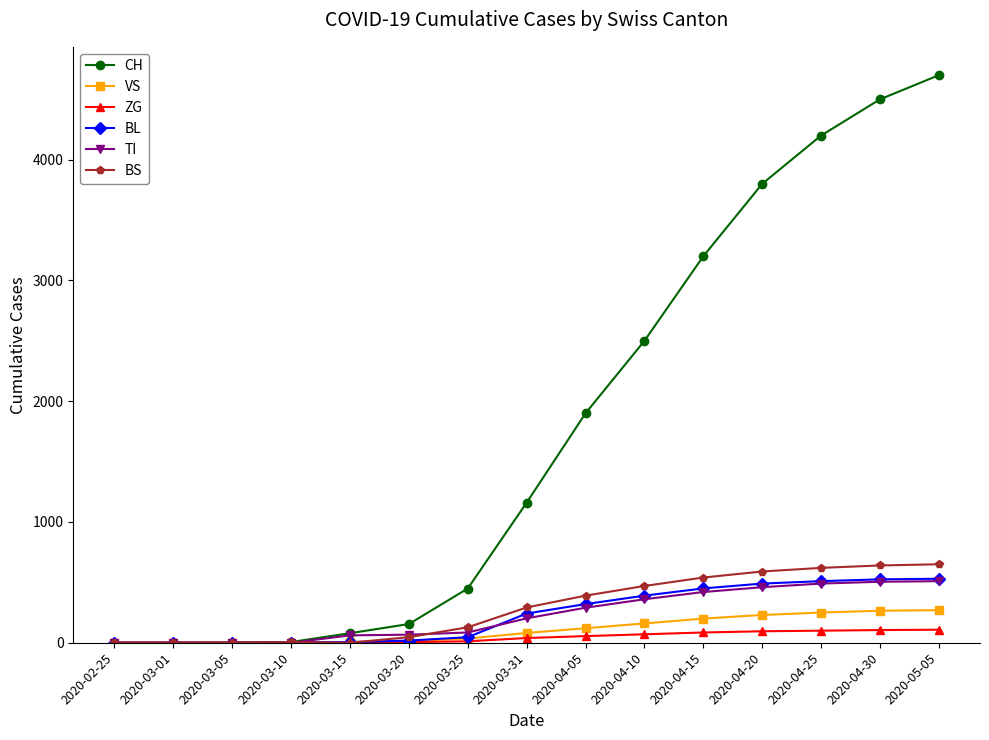

The value of ZG at 2020-03-15 is 0. True or false?

True